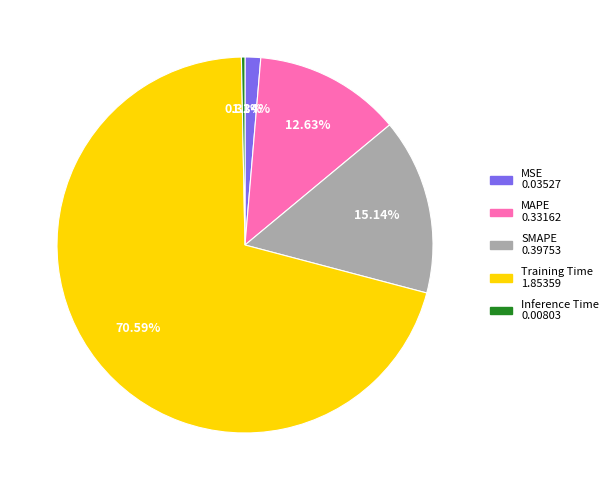

To the nearest percent, what percentage of the pie is MSE?

1%